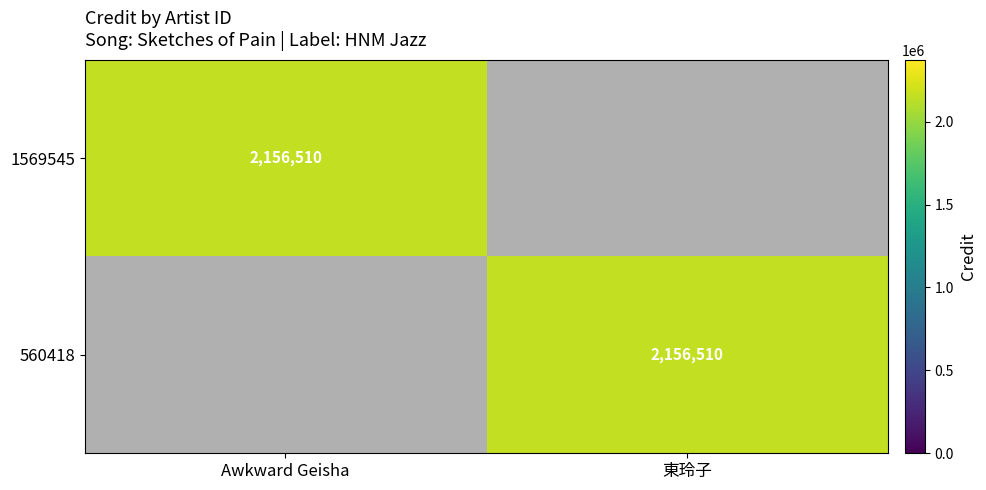

True or false: 560418 has a value of 1007870 at 東玲子.

False